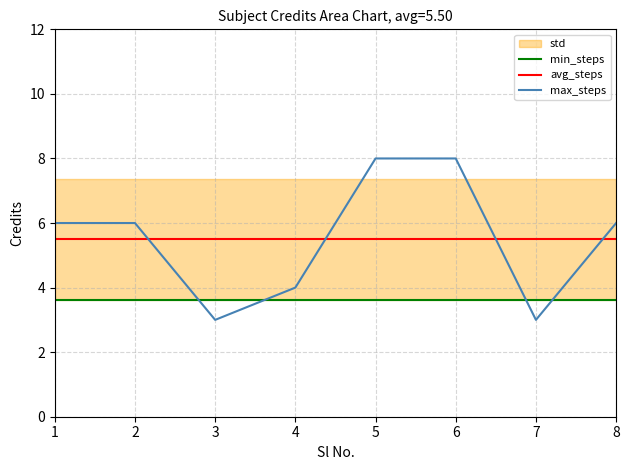

What is the value of the max_steps point at the 2nd from the left?

6.0